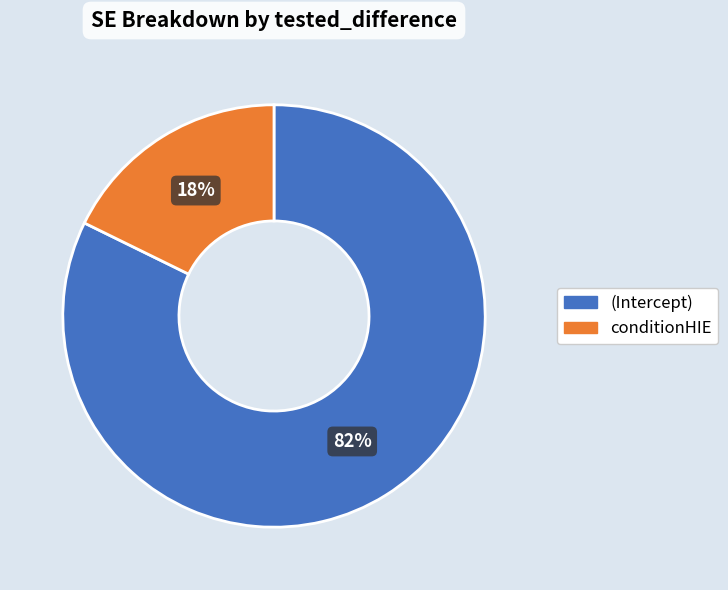

To the nearest percent, what percentage of the pie is (Intercept)?

82%